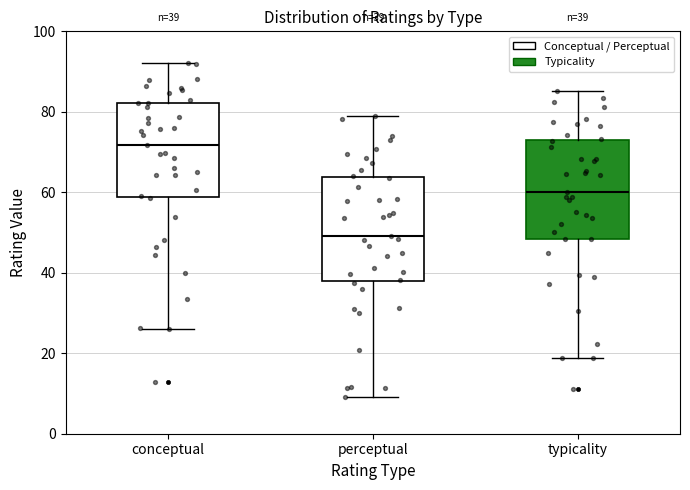

Which box's median line is the lowest?

perceptual